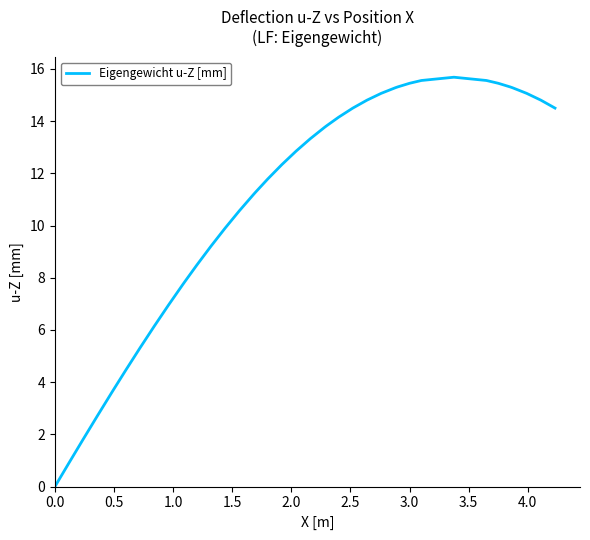

What is the difference between the maximum and minimum values?

15.7